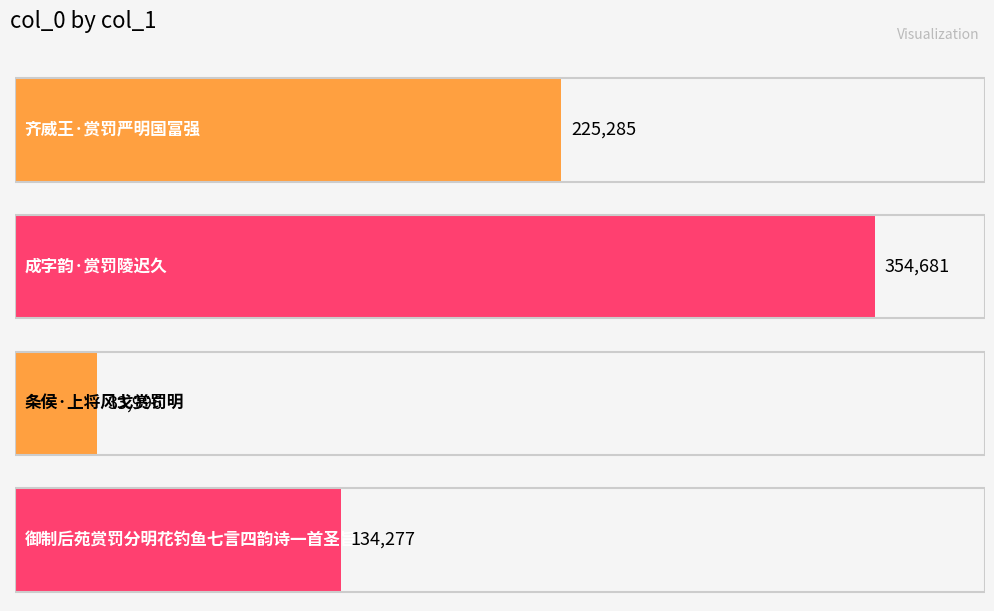

How many bars are there in total?

4